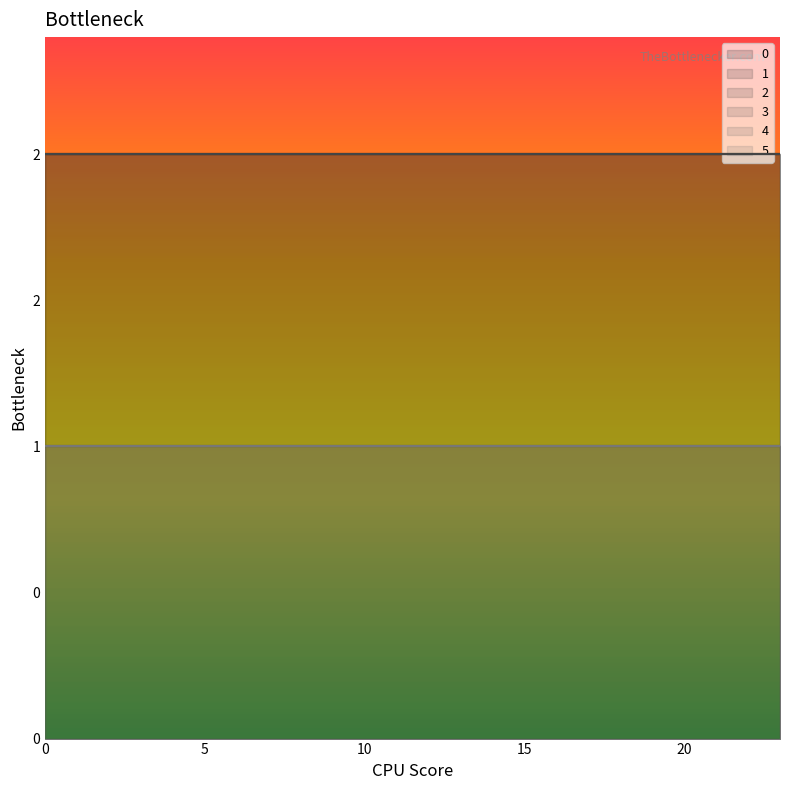

True or false: 3 and 1 intersect in this chart.

False